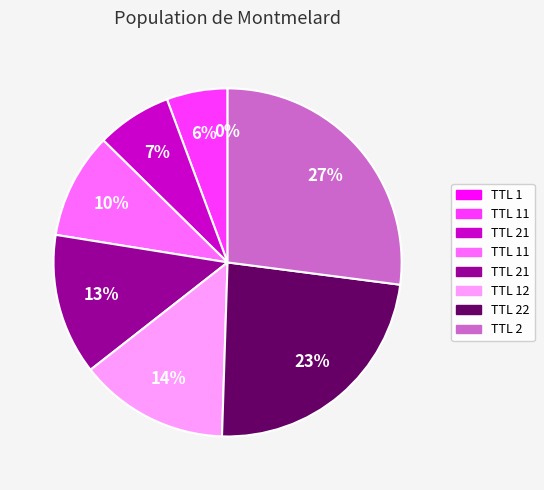

To the nearest percent, what is the difference between the largest and smallest slice percentages?

27%